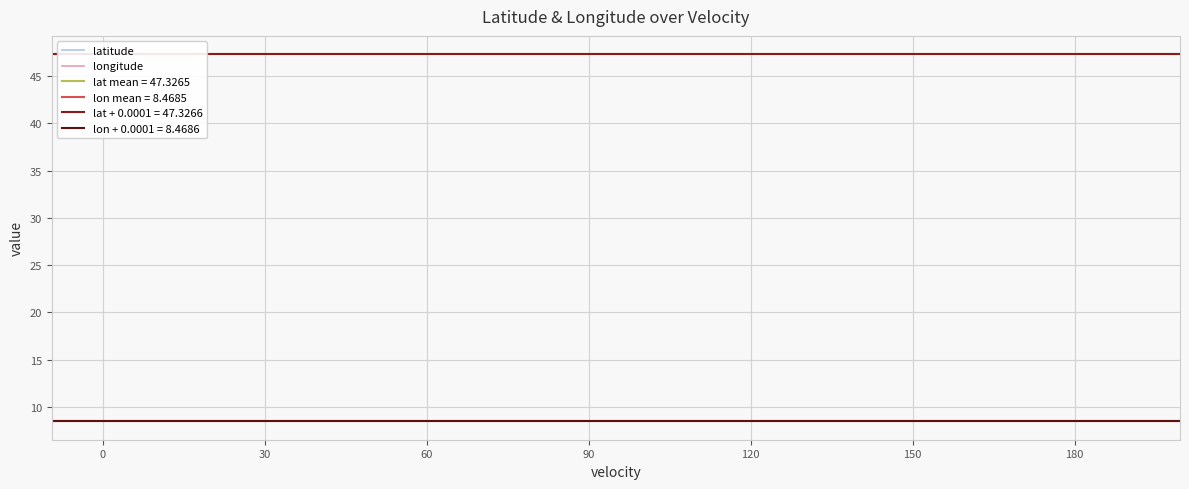

True or false: latitude has a value of 47.3 at 30.

True